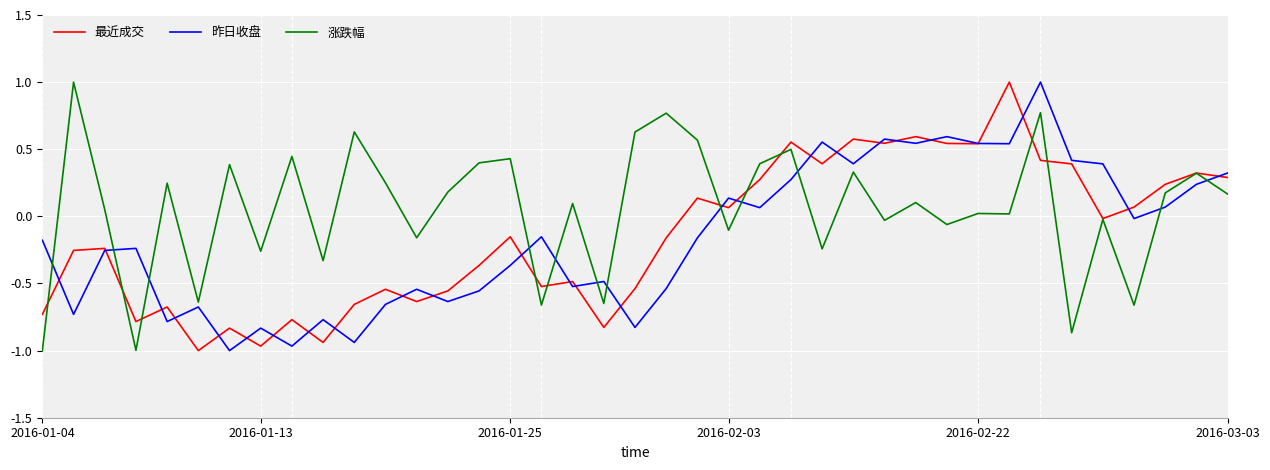

What is the greatest value displayed?

1.0